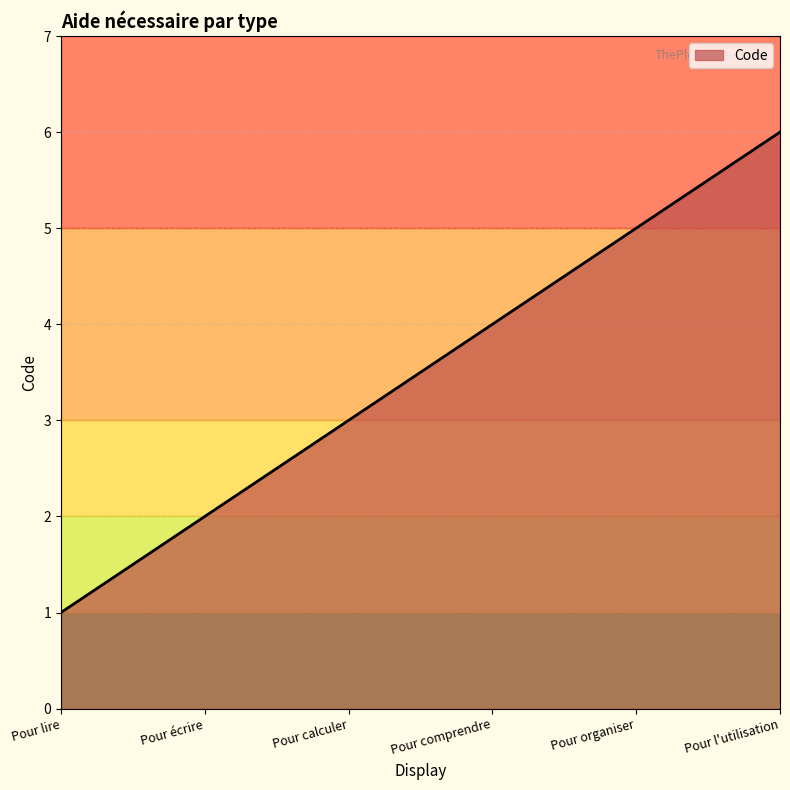

Rank the categories by value from lowest to highest.

Pour lire, Pour écrire, Pour calculer, Pour comprendre, Pour organiser, Pour l'utilisation